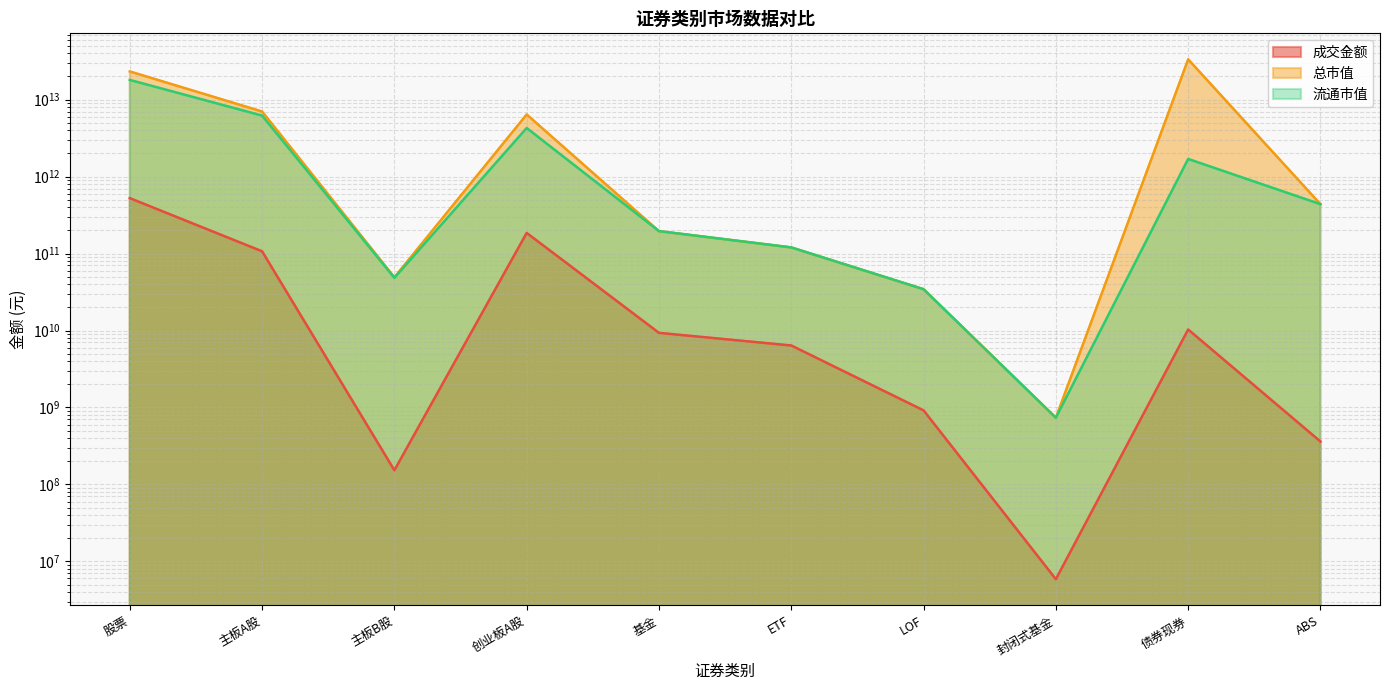

What is the value of the 成交金额 point at the 1st from the left?

524594945629.7